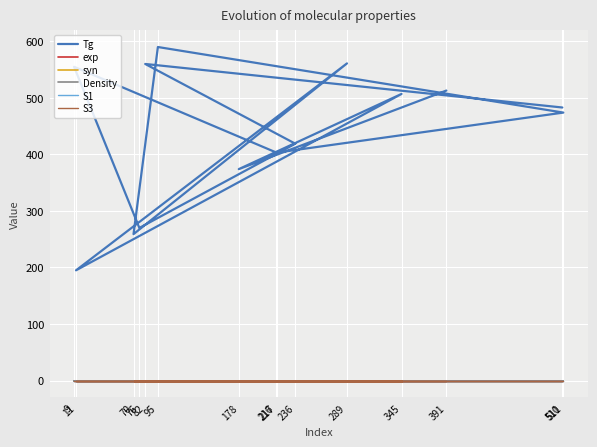

What are all the series names shown in the legend?

Tg, exp, syn, Density, S1, S3